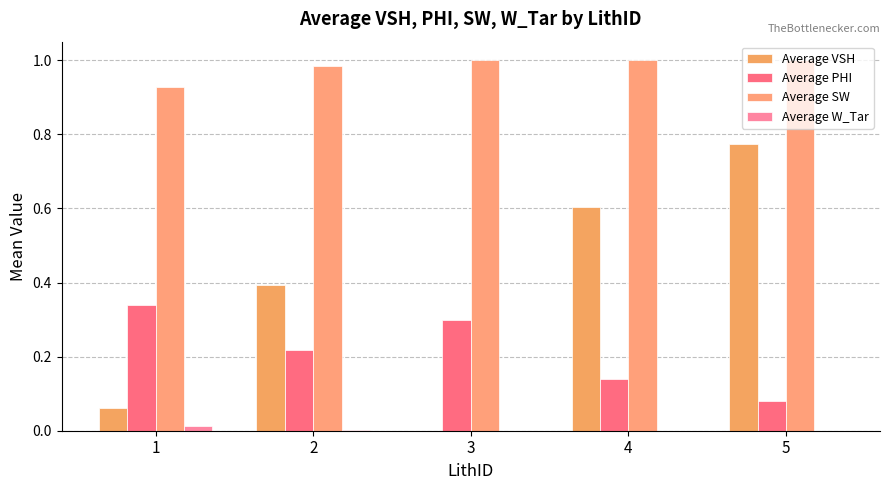

Is it true that Average W_Tar equals 0.0 at 4?

True